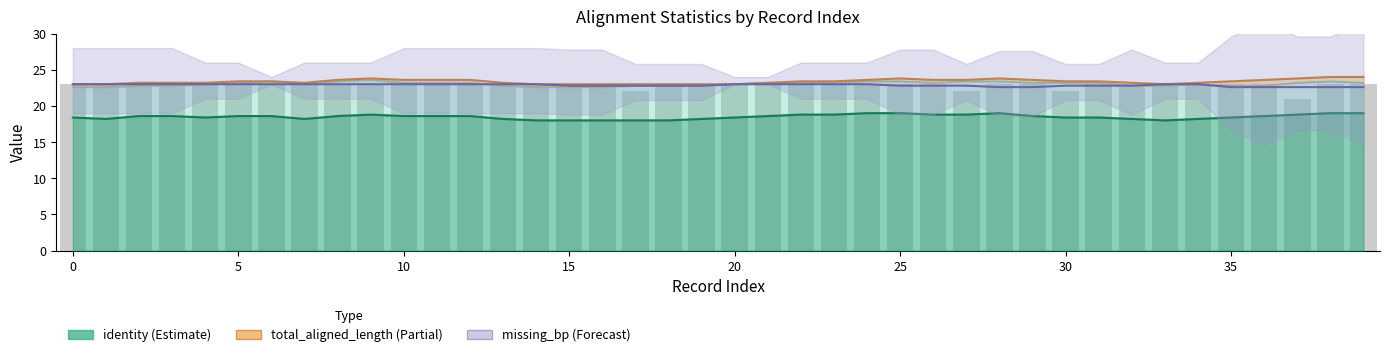

What is the label of the 2nd bar from the right?

38